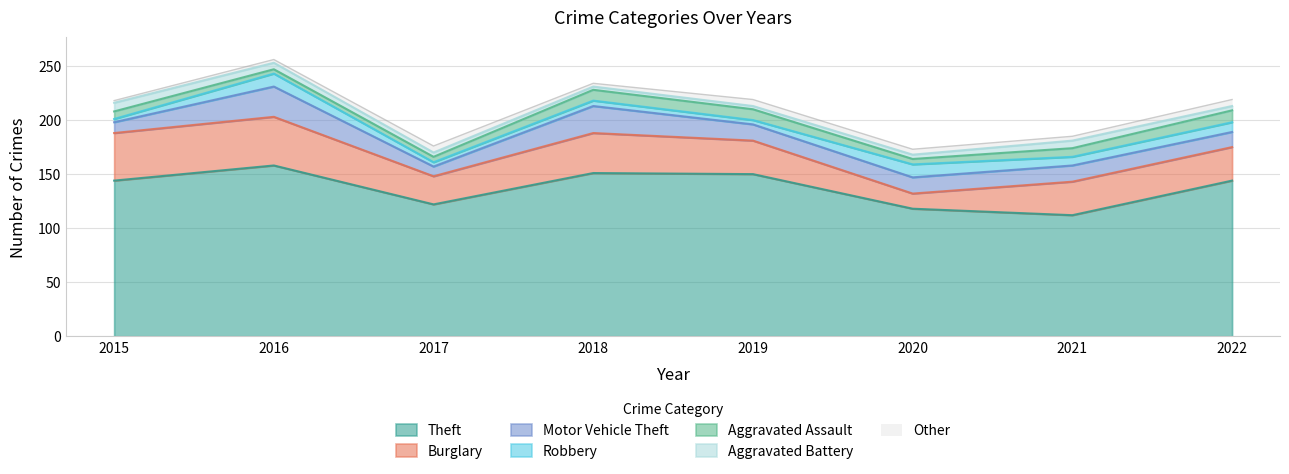

How many Robbery values are between 4 and 12?

7